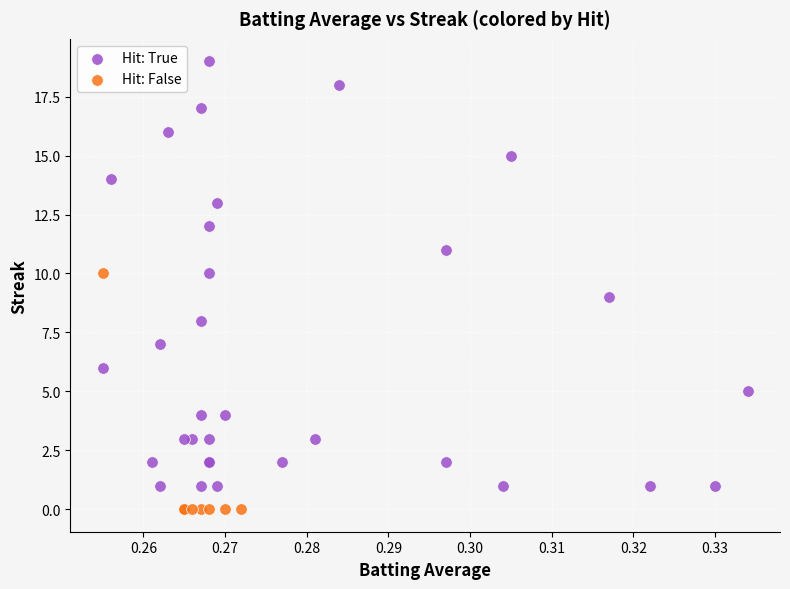

Which series reaches the maximum Y coordinate?

Hit: True